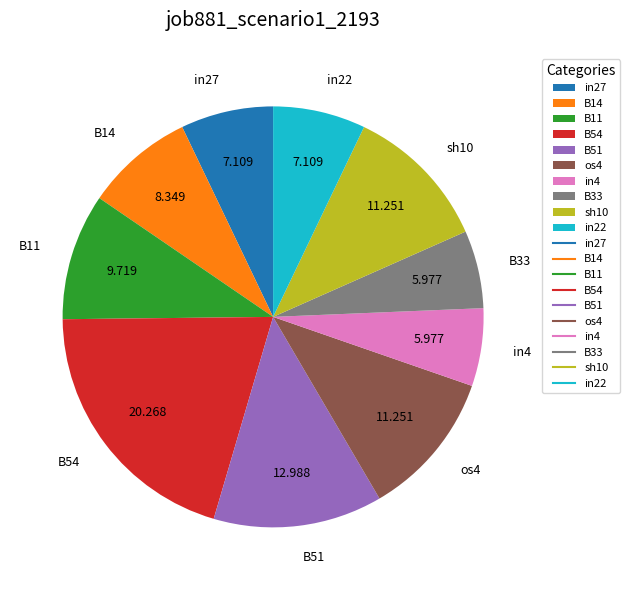

True or false: B11 accounts for 10% of the total.

True